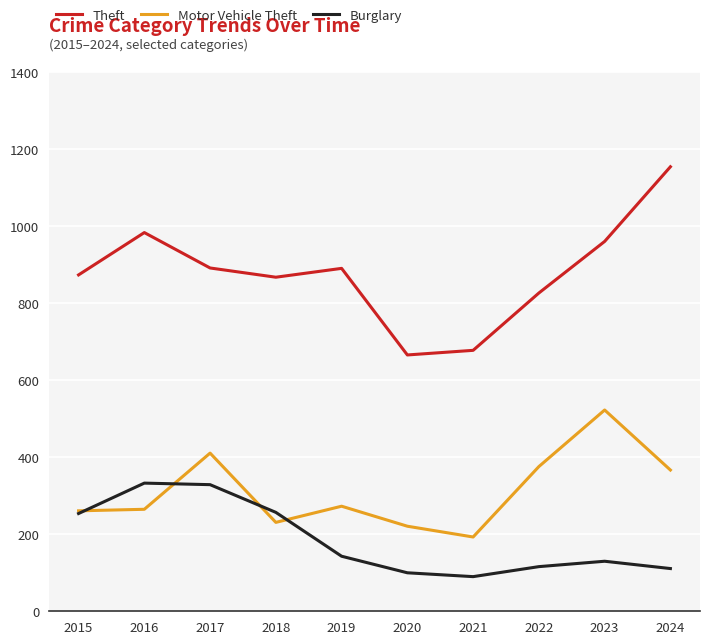

Which series has the largest range (max minus min)?

Theft